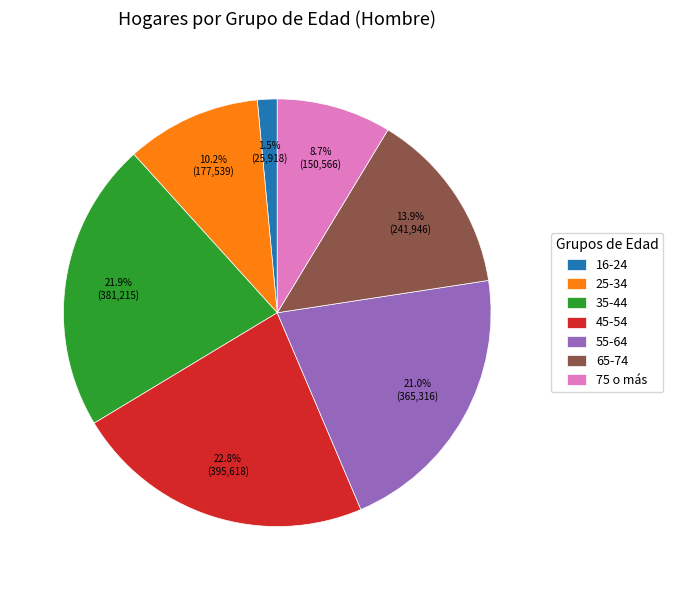

To the nearest percent, what is the combined percentage of 25-34 and 55-64?

31%